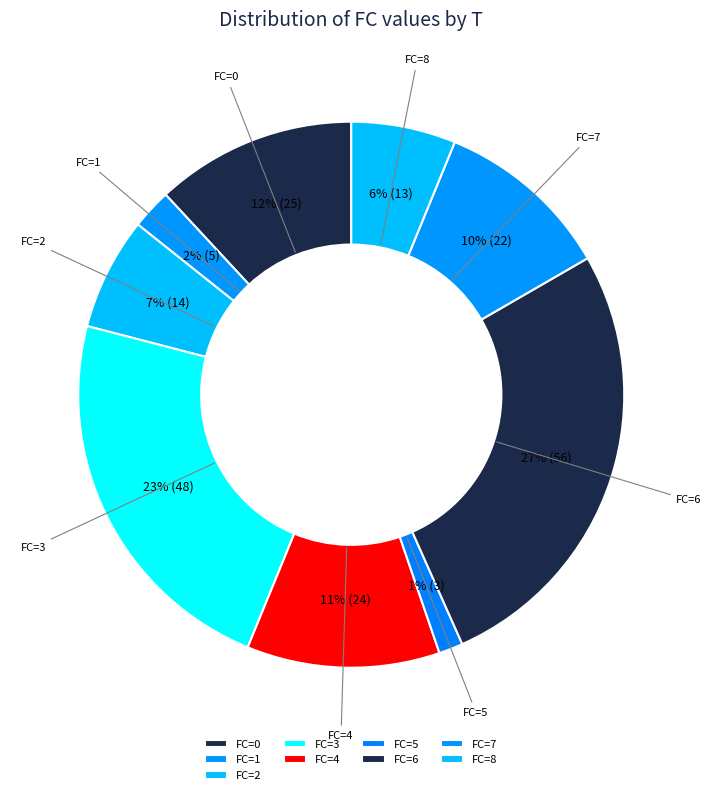

Which category has the smallest portion of the pie?

5